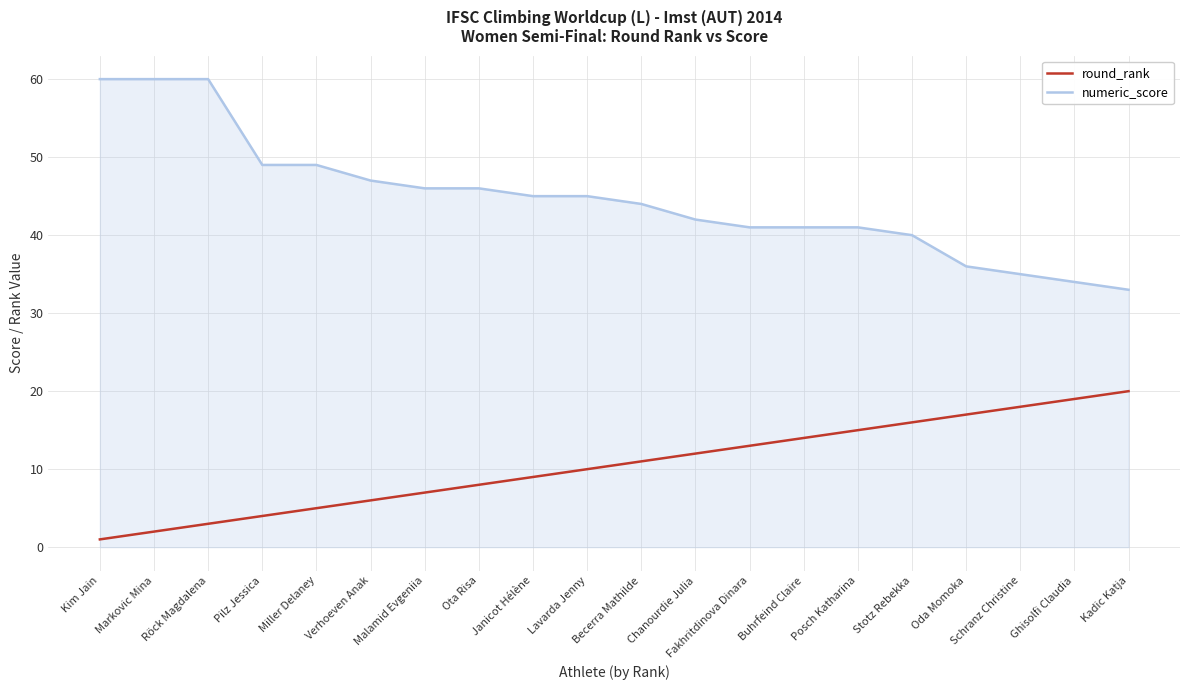

What are all the series names shown in the legend?

round_rank, numeric_score